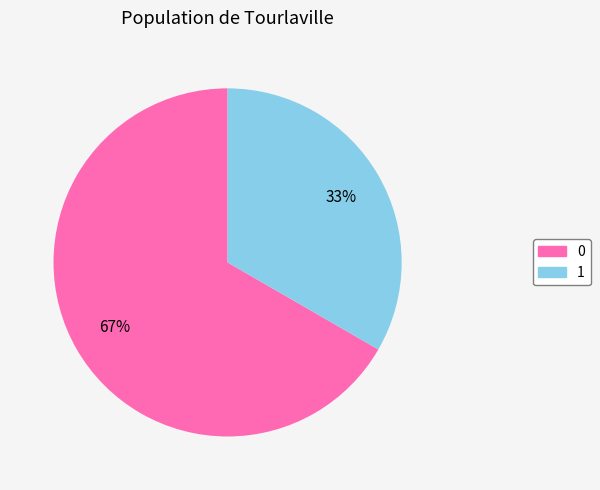

Rank the categories by value from highest to lowest.

0, 1